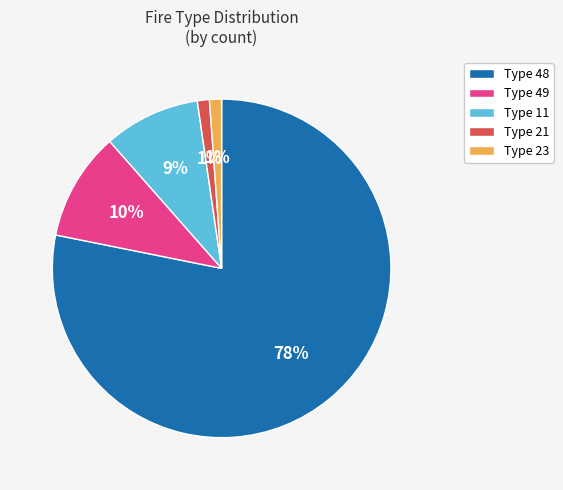

To the nearest percent, what is the average slice percentage?

20%